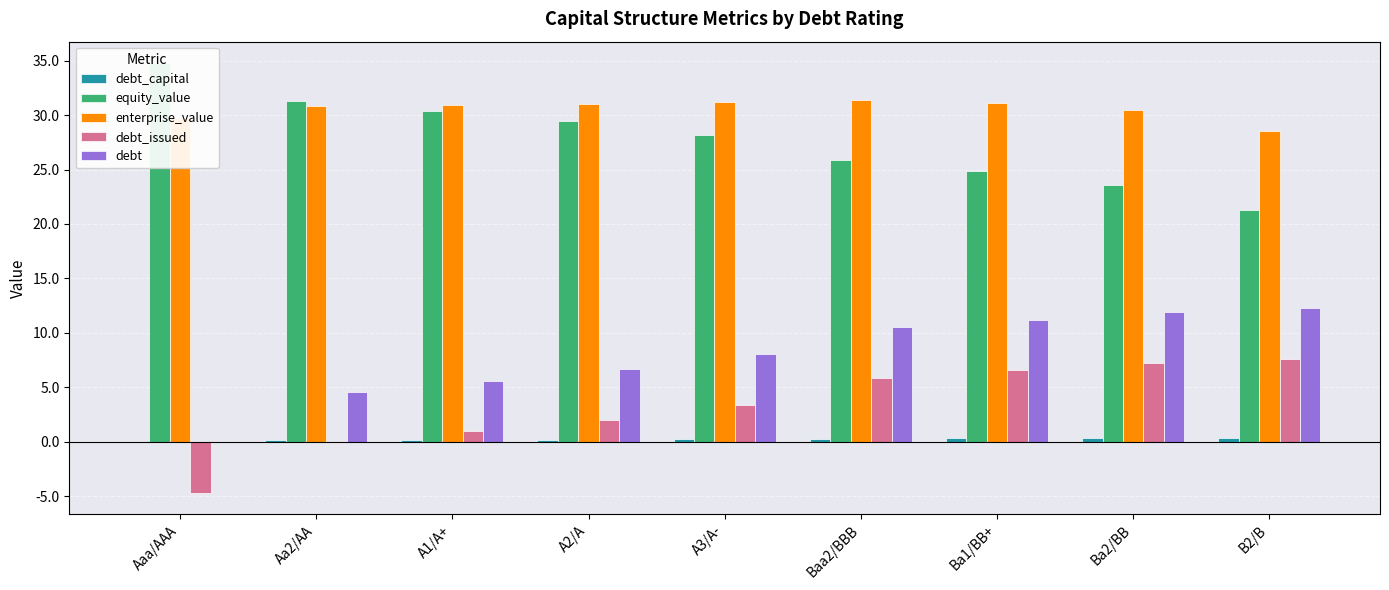

Reading right to left, what are all the values shown in this chart?

debt_capital: B2/B=0.3	Ba2/BB=0.3	Ba1/BB+=0.3	Baa2/BBB=0.3	A3/A-=0.2	A2/A=0.2	A1/A+=0.2	Aa2/AA=0.1	Aaa/AAA=0.0
equity_value: B2/B=21.3	Ba2/BB=23.6	Ba1/BB+=24.9	Baa2/BBB=25.9	A3/A-=28.2	A2/A=29.4	A1/A+=30.3	Aa2/AA=31.3	Aaa/AAA=34.8
enterprise_value: B2/B=28.5	Ba2/BB=30.5	Ba1/BB+=31.1	Baa2/BBB=31.4	A3/A-=31.2	A2/A=31.1	A1/A+=30.9	Aa2/AA=30.8	Aaa/AAA=29.7
debt_issued: B2/B=7.6	Ba2/BB=7.3	Ba1/BB+=6.6	Baa2/BBB=5.9	A3/A-=3.4	A2/A=2.0	A1/A+=0.9	Aa2/AA=-0.1	Aaa/AAA=-4.7
debt: B2/B=12.3	Ba2/BB=11.9	Ba1/BB+=11.2	Baa2/BBB=10.5	A3/A-=8.1	A2/A=6.7	A1/A+=5.6	Aa2/AA=4.6	Aaa/AAA=0.0